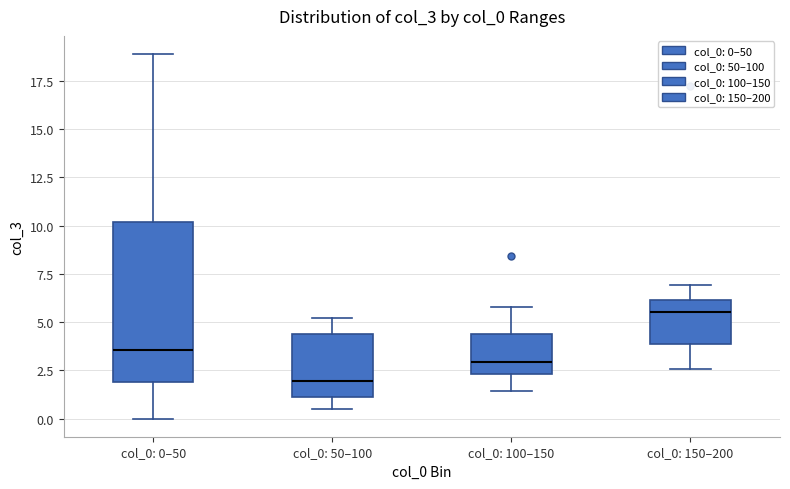

Reading left to right, read every box against the y-axis: the position of its median line, the range the box covers, and the ends of its whiskers. The values are not printed on the chart, so give them approximately, as read against the axis.

col_0: 0–50: median 3.5, box 2.0 to 10.0, whiskers 0.0 to 19.0
col_0: 50–100: median 2.0, box 1.0 to 4.5, whiskers 0.5 to 5.0
col_0: 100–150: median 3.0, box 2.5 to 4.5, whiskers 1.5 to 6.0
col_0: 150–200: median 5.5, box 4.0 to 6.0, whiskers 2.5 to 7.0